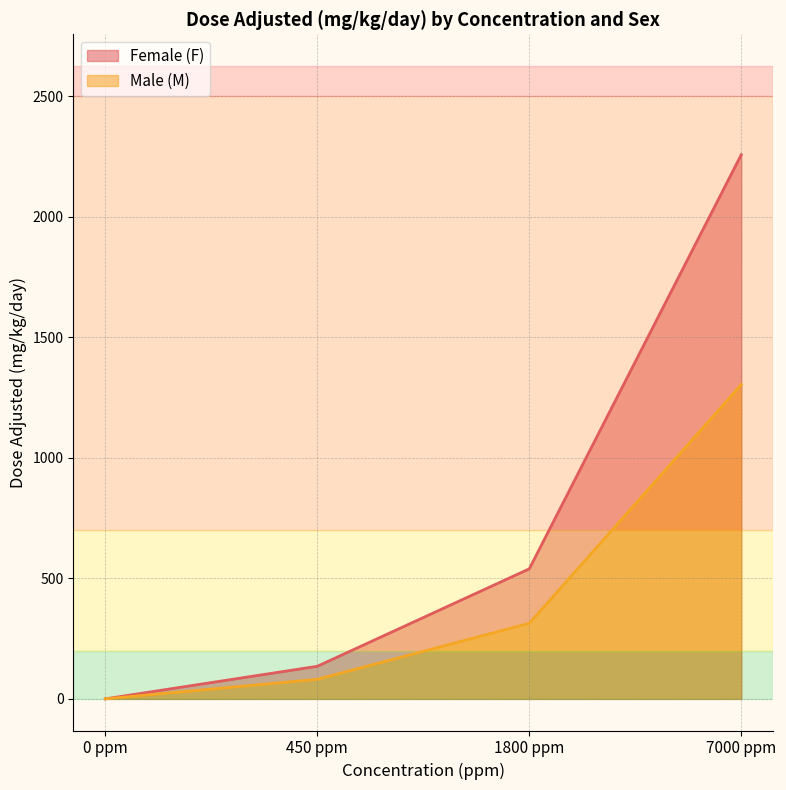

What is the maximum value shown in the chart?

2256.9